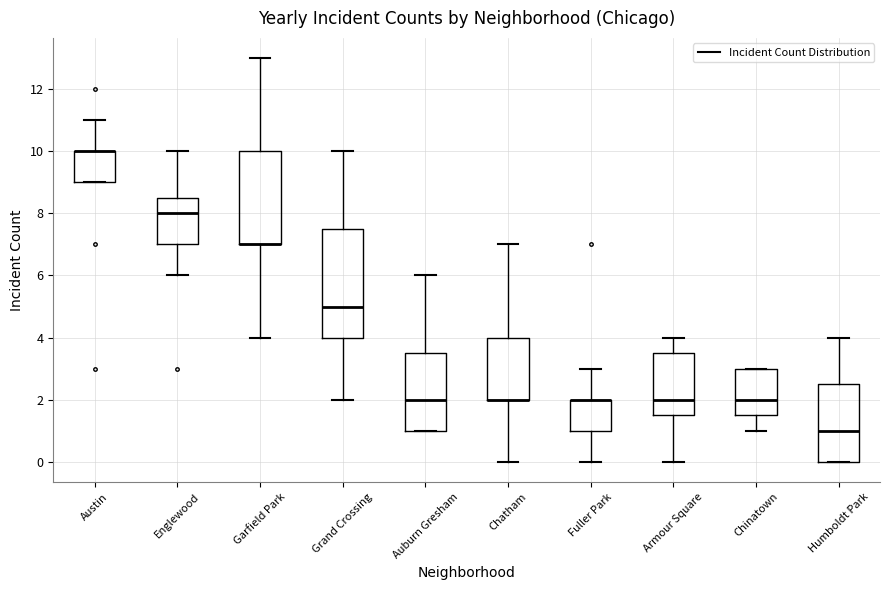

Reading left to right, read every box against the y-axis: the position of its median line, the range the box covers, and the ends of its whiskers. The values are not printed on the chart, so give them approximately, as read against the axis.

Austin: median 10.0 (drawn on the box's upper edge), box 9.0 to 10.0, whiskers 9.0 to 11.0
Englewood: median 8.0, box 7.0 to 8.6, whiskers 6.0 to 10.0
Garfield Park: median 7.0 (drawn on the box's lower edge), box 7.0 to 10.0, whiskers 4.0 to 13.0
Grand Crossing: median 5.0, box 4.0 to 7.6, whiskers 2.0 to 10.0
Auburn Gresham: median 2.0, box 1.0 to 3.6, whiskers 1.0 to 6.0
Chatham: median 2.0 (drawn on the box's lower edge), box 2.0 to 4.0, whiskers 0.0 to 7.0
Fuller Park: median 2.0 (drawn on the box's upper edge), box 1.0 to 2.0, whiskers 0.0 to 3.0
Armour Square: median 2.0, box 1.6 to 3.6, whiskers 0.0 to 4.0
Chinatown: median 2.0, box 1.6 to 3.0, whiskers 1.0 to 3.0
Humboldt Park: median 1.0, box 0.0 to 2.6, whiskers 0.0 to 4.0